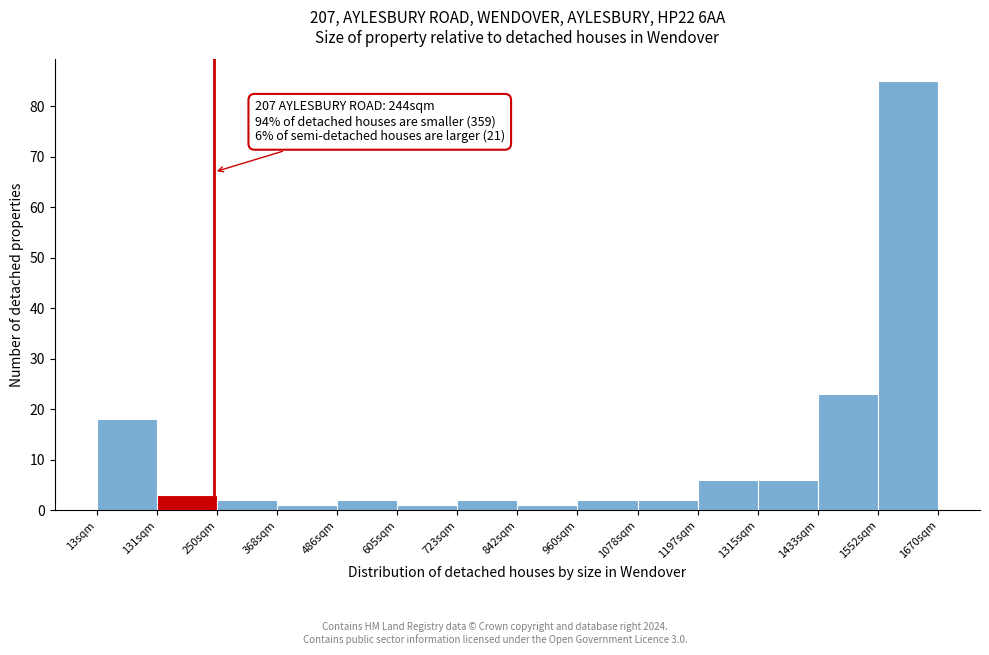

Which range on the x-axis has the tallest bar?

1560 to 1680